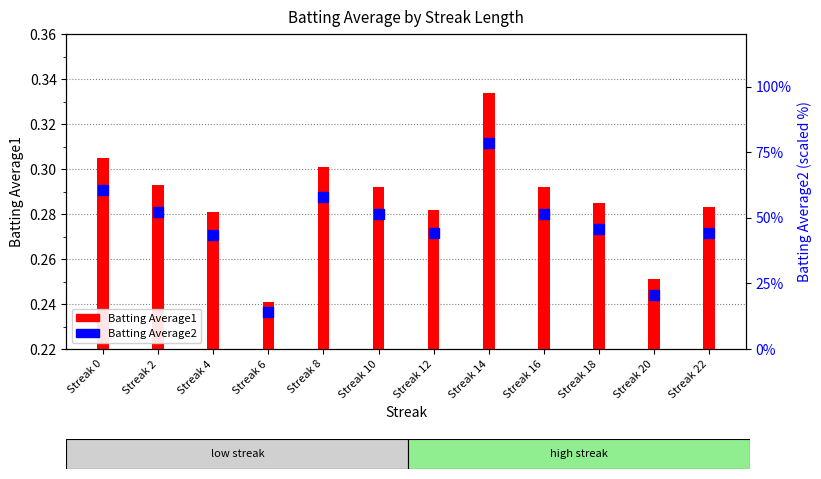

What is the total value across all series at Streak 4?

43.9